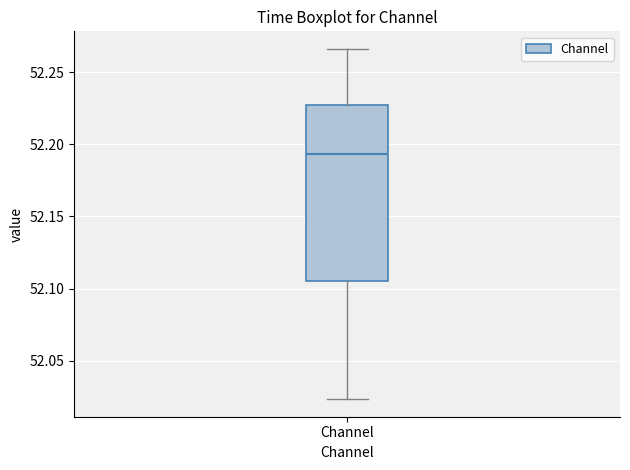

Read this box plot against the y-axis: the position of the median line, the range covered by the box, and the ends of both whiskers. The values are not printed on the chart, so give them approximately, as read against the axis.

median 52.195, box 52.105 to 52.230, whiskers 52.025 to 52.265